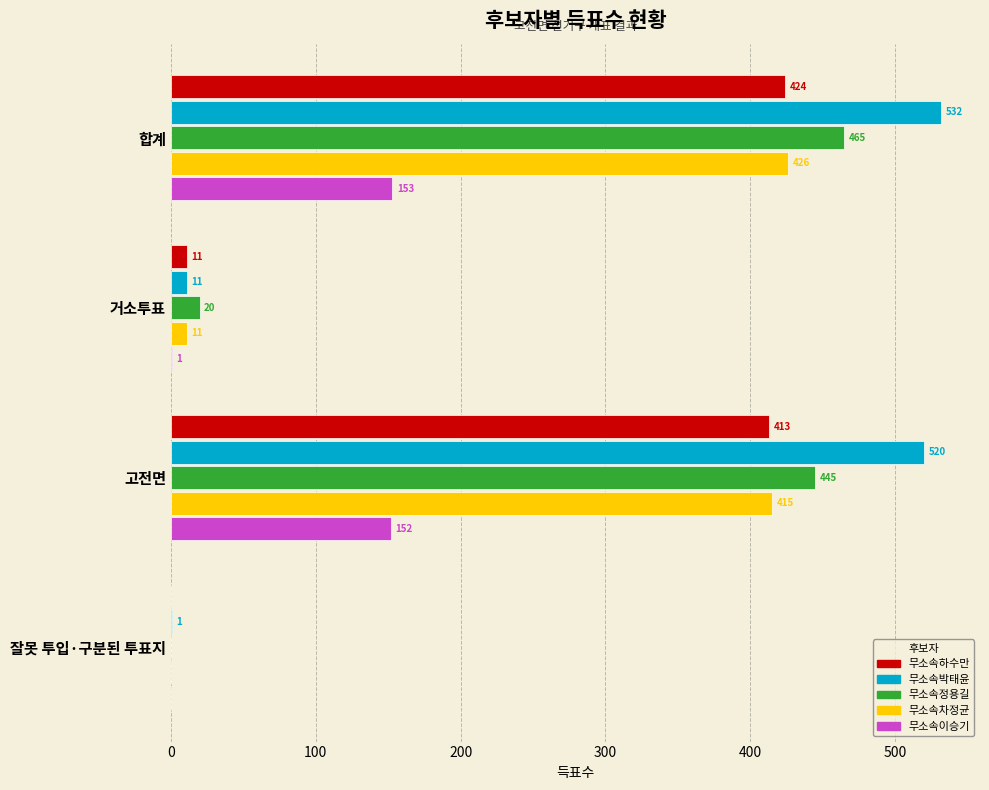

What is the maximum value for 무소속박태윤?

532